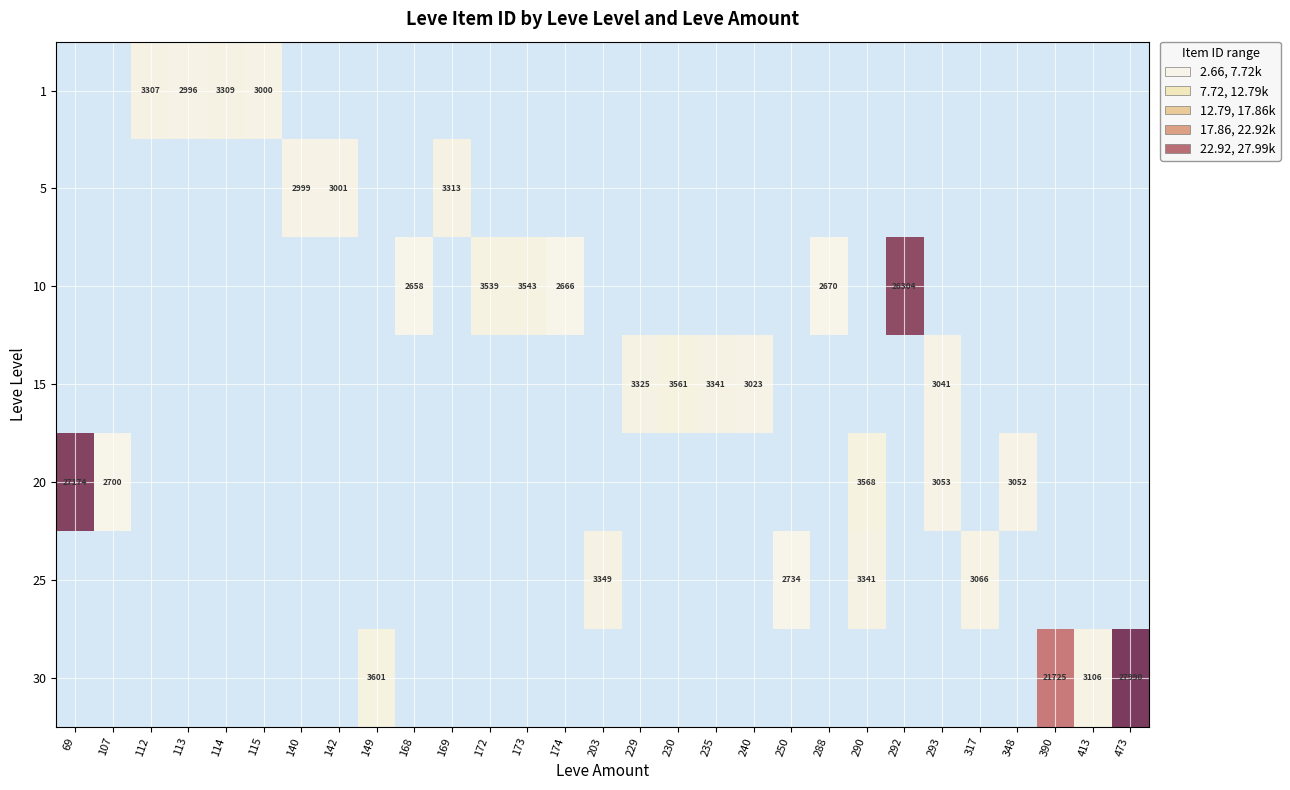

How many values in 25 are above zero?

4